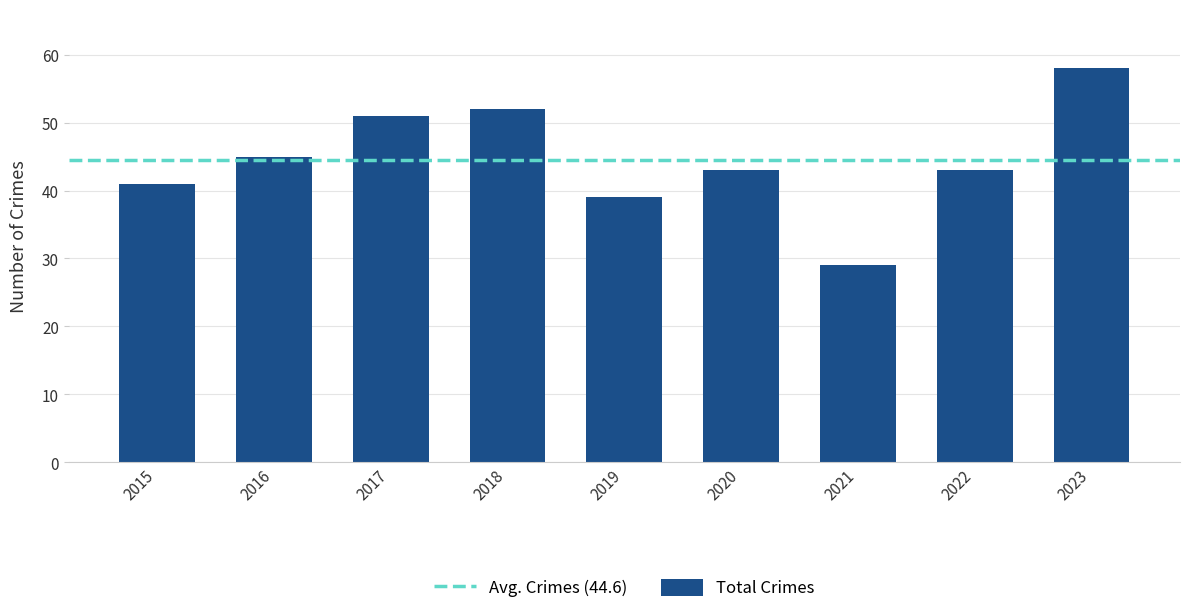

What is the difference between the values at 2019 and 2020?

4